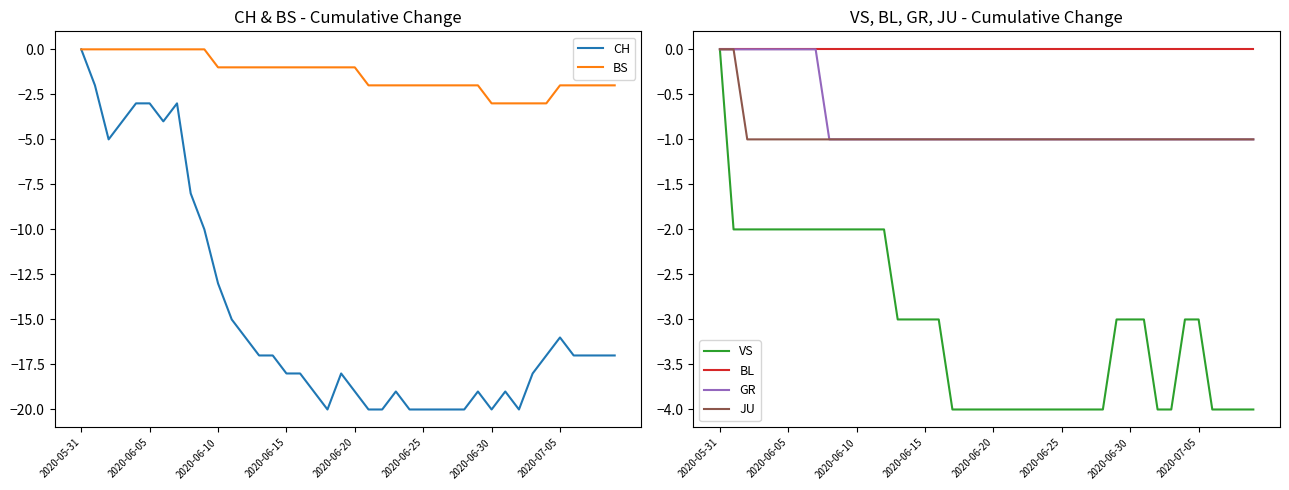

True or false: BL has a value of 0 at 2020-06-05.

True